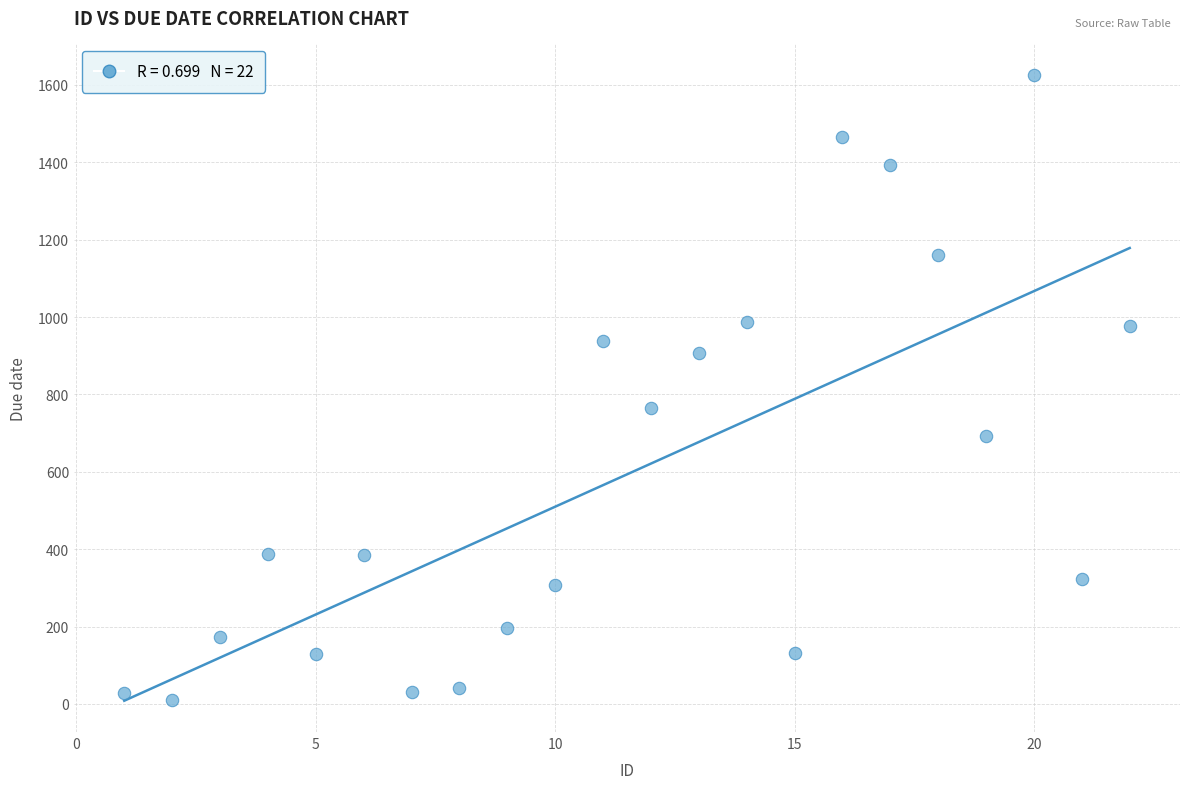

What is the range of X values (max minus min)?

21.0